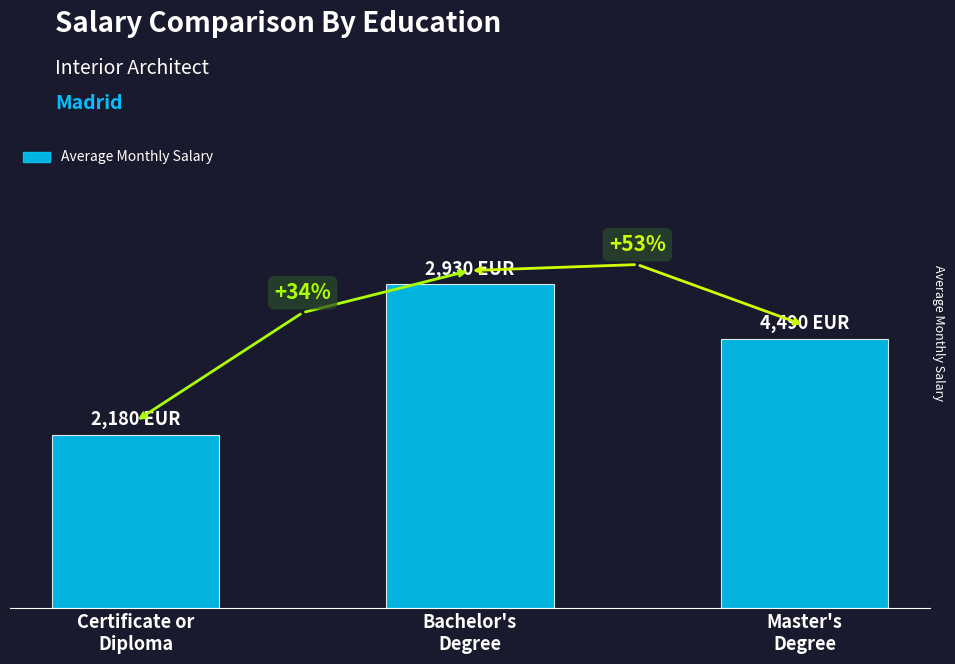

What is the change in value from Certificate or
Diploma to Bachelor's
Degree?

+113